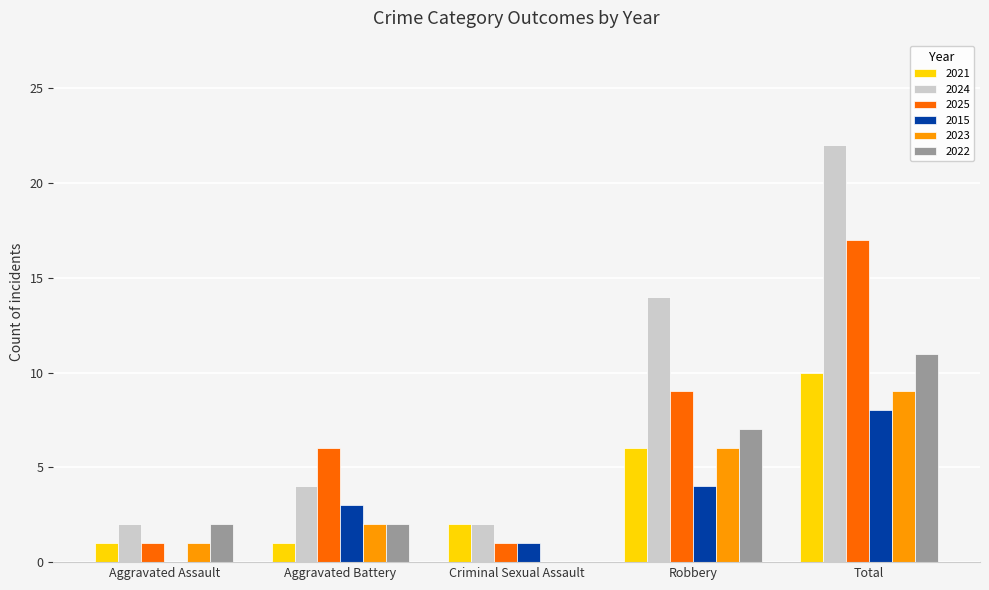

Which series changed the most between Aggravated Battery and Total?

2024